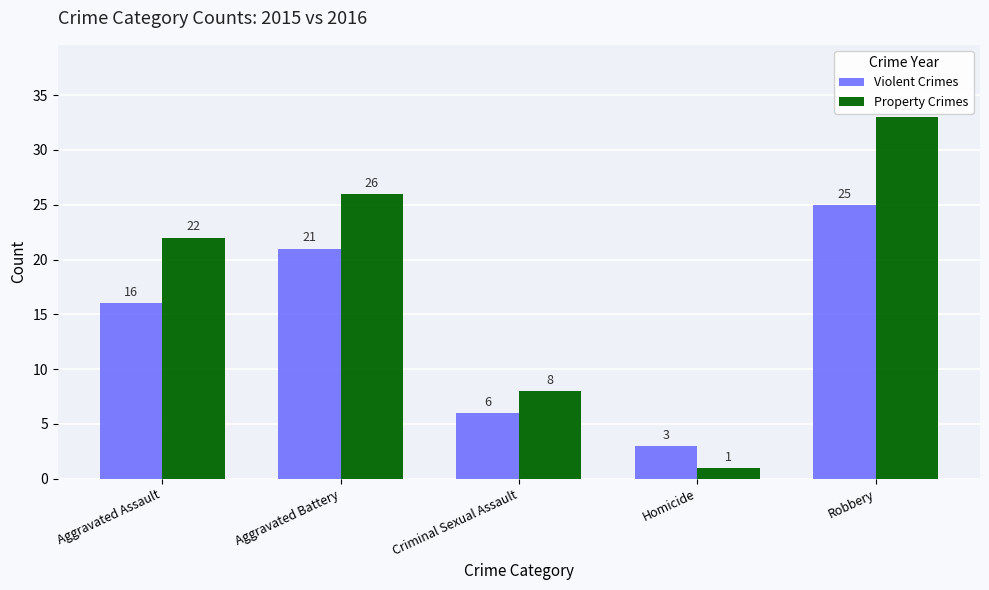

Is it true that Violent Crimes equals 44 at Robbery?

False